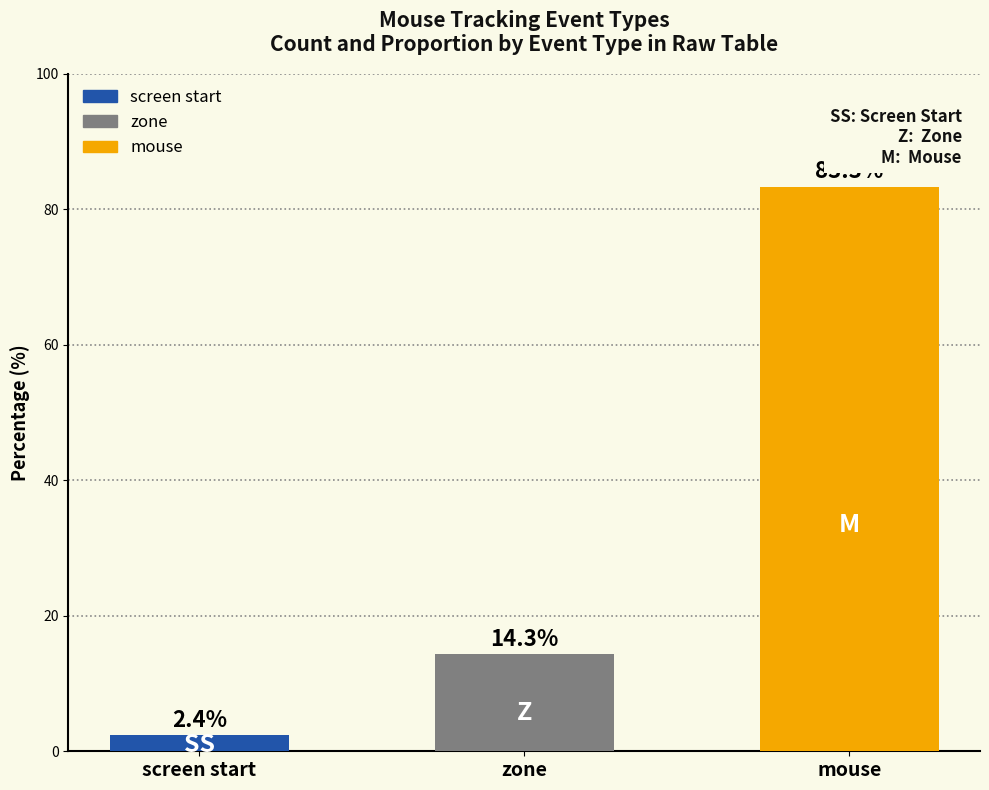

How many distinct data groups are displayed?

1